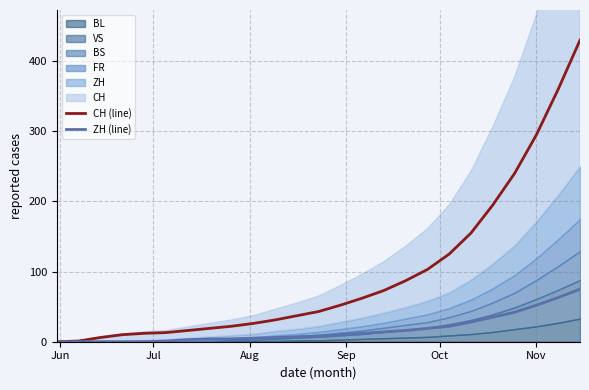

What is the average value of the ZH (line) series?

17